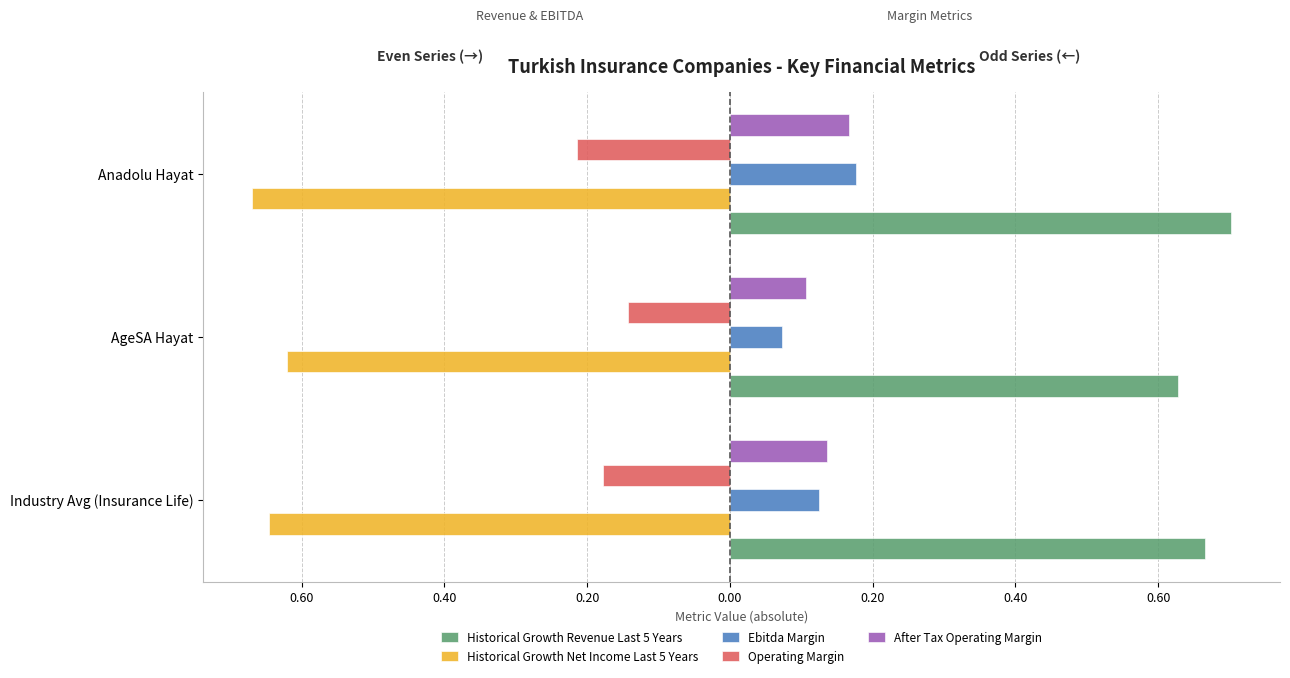

Count the After Tax Operating Margin values in the range 0 to 1.

3